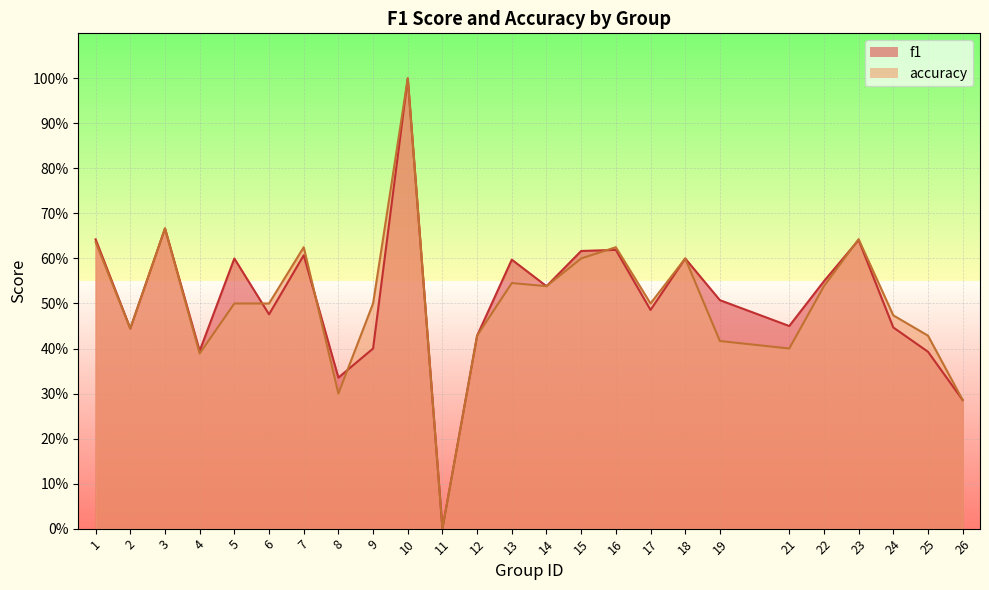

How many categories are shown in the chart?

25